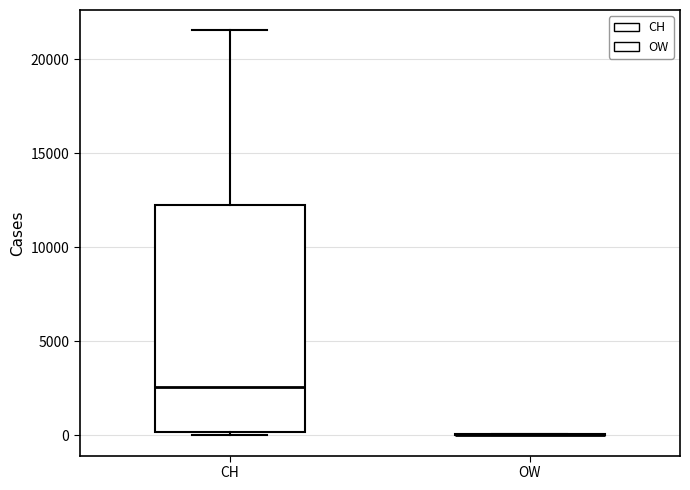

Which box is the tallest, from its lower edge to its upper edge?

CH